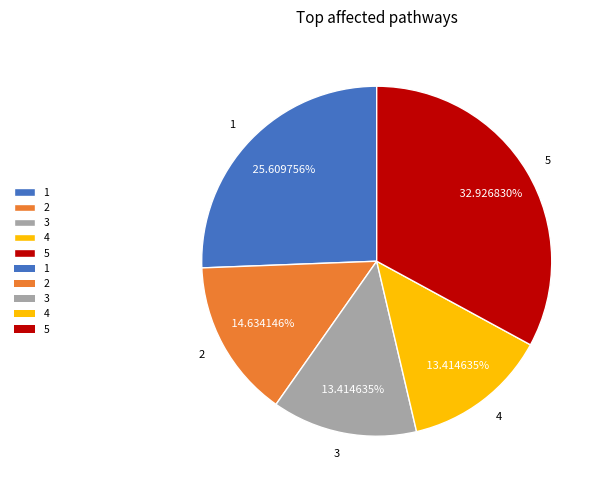

Combined, do 3 and 5 account for over 50%?

No